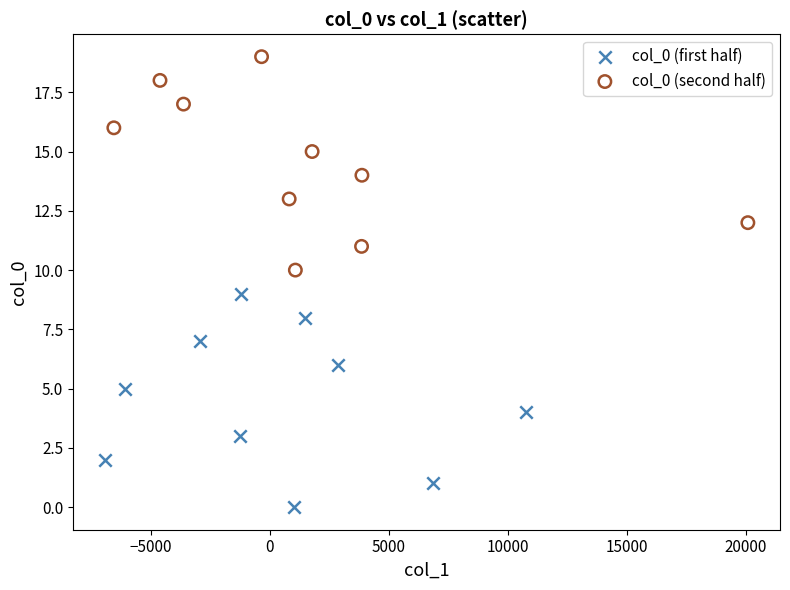

Which series contains the highest Y value?

col_0 (second half)